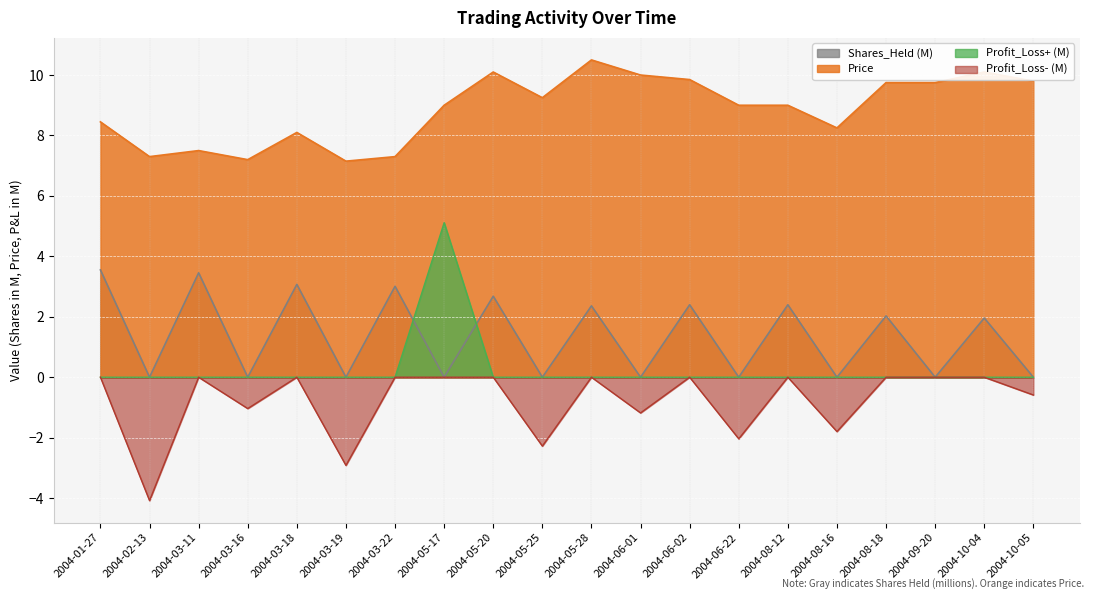

How many interior local valleys does the Shares_Held series have?

9